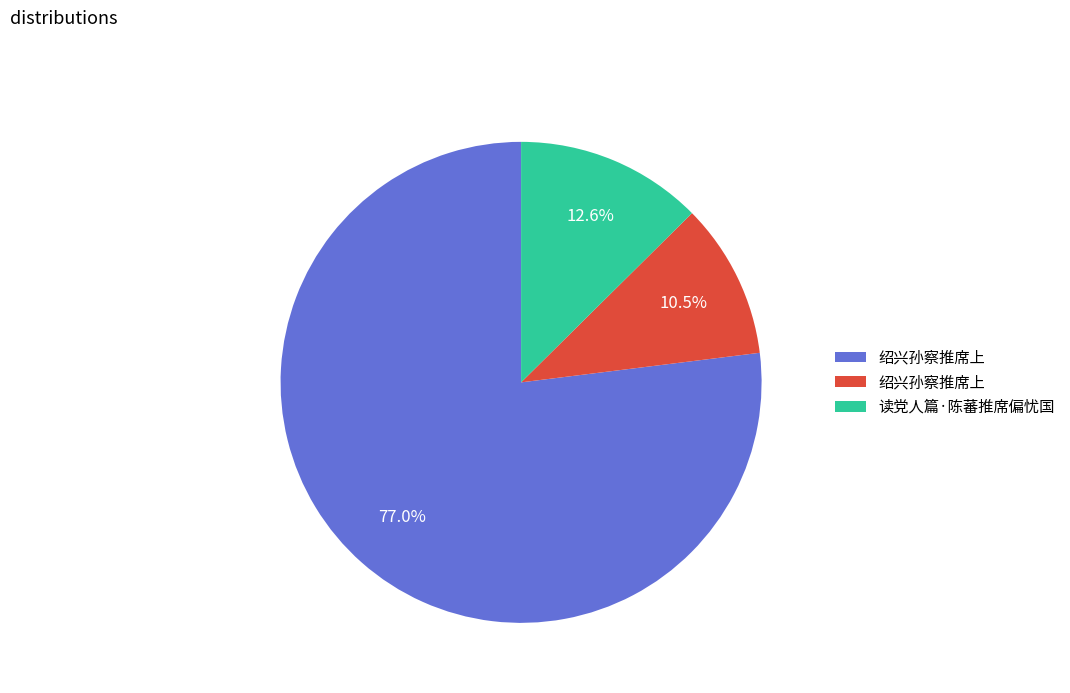

How many slices are in this pie chart?

3